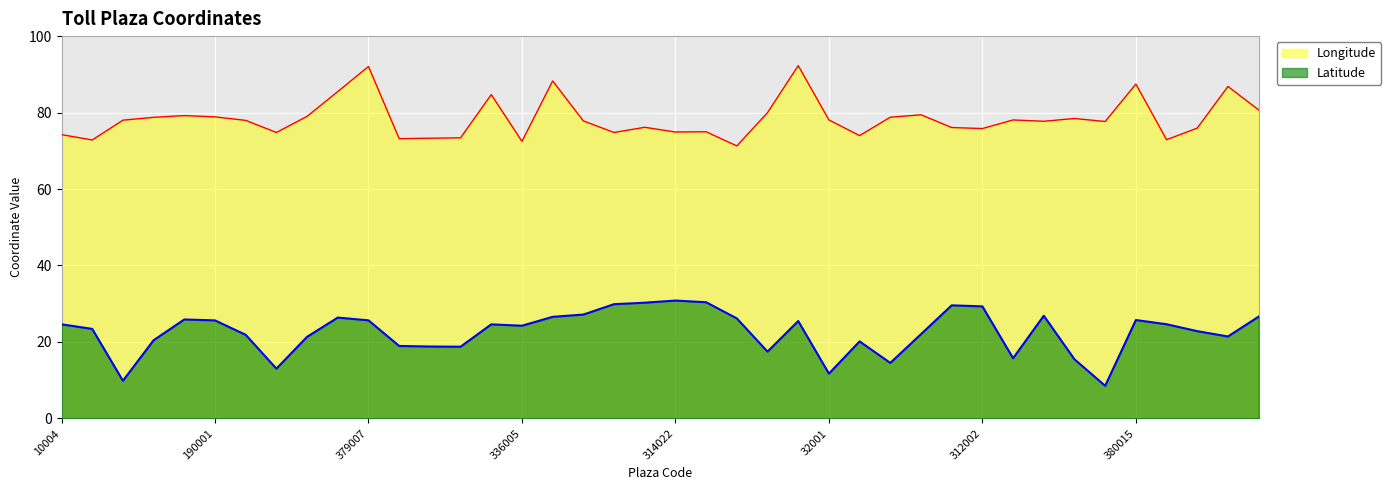

Reading right to left, what are all the values shown in this chart?

Latitude: 187001=26.6	375012=21.4	132001=22.8	330077=24.6	380015=25.7	360039=8.5	352013=15.5	330025=26.9	352001=15.7	312002=29.3	312001=29.6	345046=22.0	234001=14.5	340019=20.1	32001=11.7	379004=25.5	350004=17.5	330074=26.2	314019=30.4	314022=30.8	314017=30.3	312018=29.9	320052=27.2	370014=26.6	336005=24.2	380012=24.6	540004=18.8	540003=18.8	540002=18.9	379007=25.6	380018=26.4	340021=21.3	356022=13.0	345053=21.9	190001=25.6	189001=25.9	340020=20.5	360037=9.8	336019=23.4	10004=24.6
Longitude: 187001=80.7	375012=86.8	132001=75.9	330077=72.9	380015=87.5	360039=77.7	352013=78.4	330025=77.7	352001=78.1	312002=75.8	312001=76.1	345046=79.4	234001=78.8	340019=74.0	32001=78.1	379004=92.3	350004=80.0	330074=71.3	314019=75.0	314022=74.9	314017=76.1	312018=74.8	320052=77.8	370014=88.3	336005=72.5	380012=84.7	540004=73.4	540003=73.3	540002=73.2	379007=92.0	380018=85.5	340021=79.0	356022=74.8	345053=78.0	190001=78.9	189001=79.2	340020=78.8	360037=78.0	336019=72.8	10004=74.2